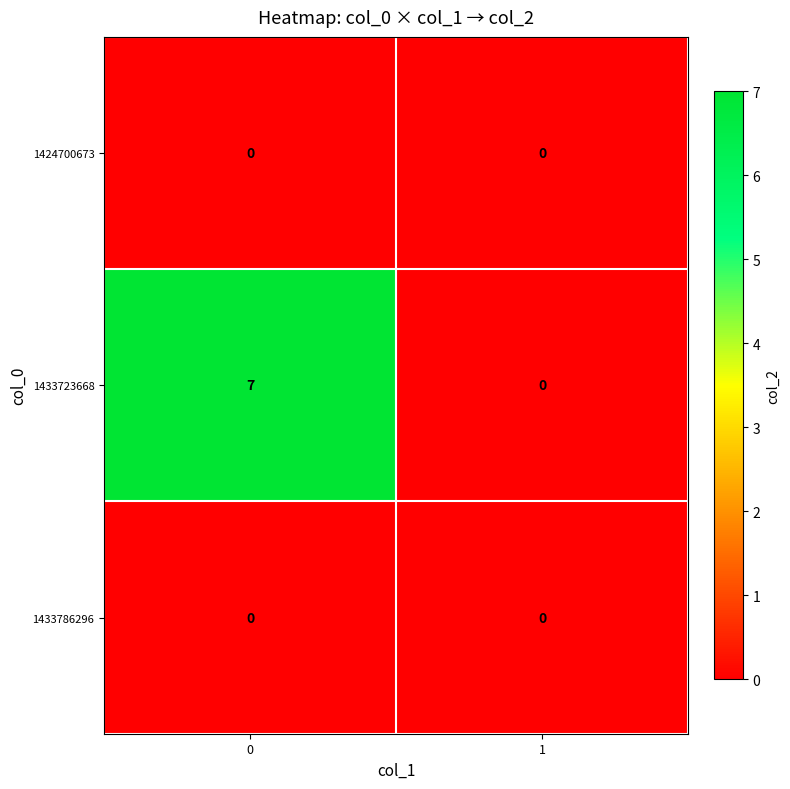

Reading left to right, list all the values displayed in this chart.

1424700673: 0	0
1433723668: 7	0
1433786296: 0	0